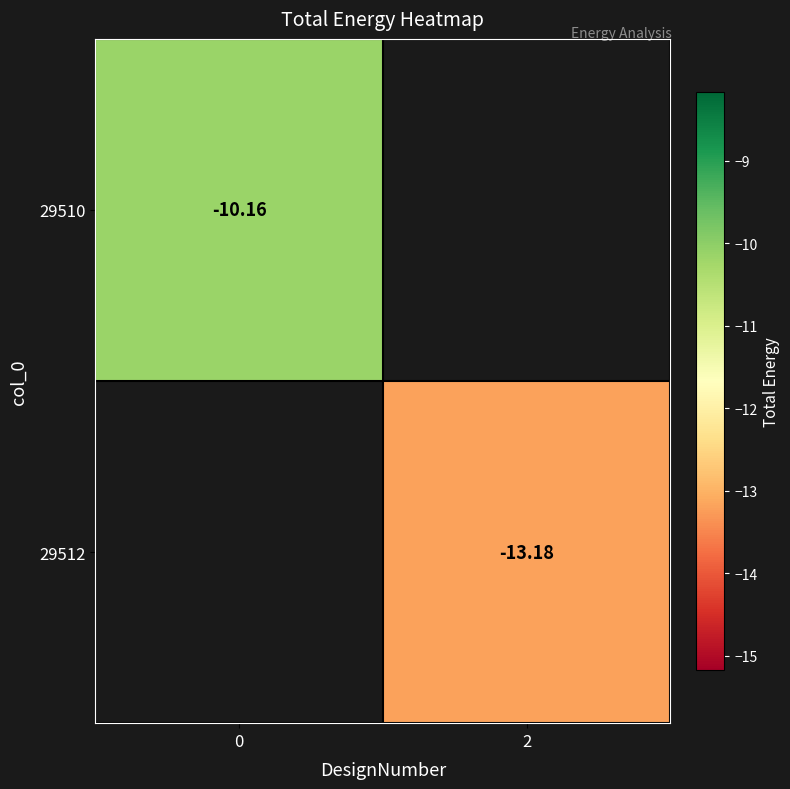

How many values in 29510 are below zero?

1